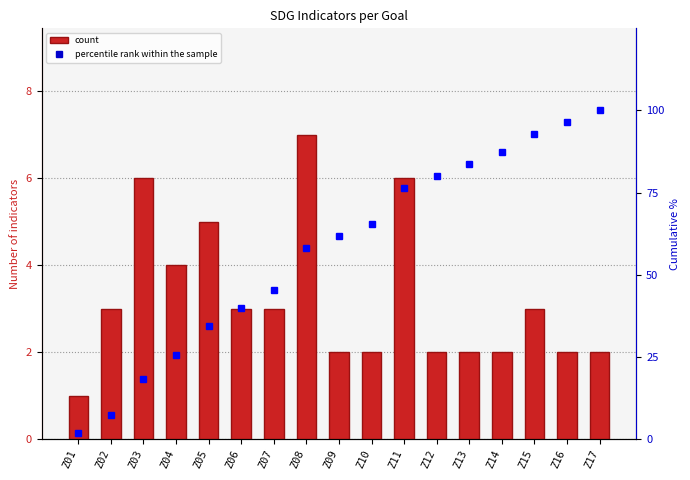

Are the bars horizontal?

No